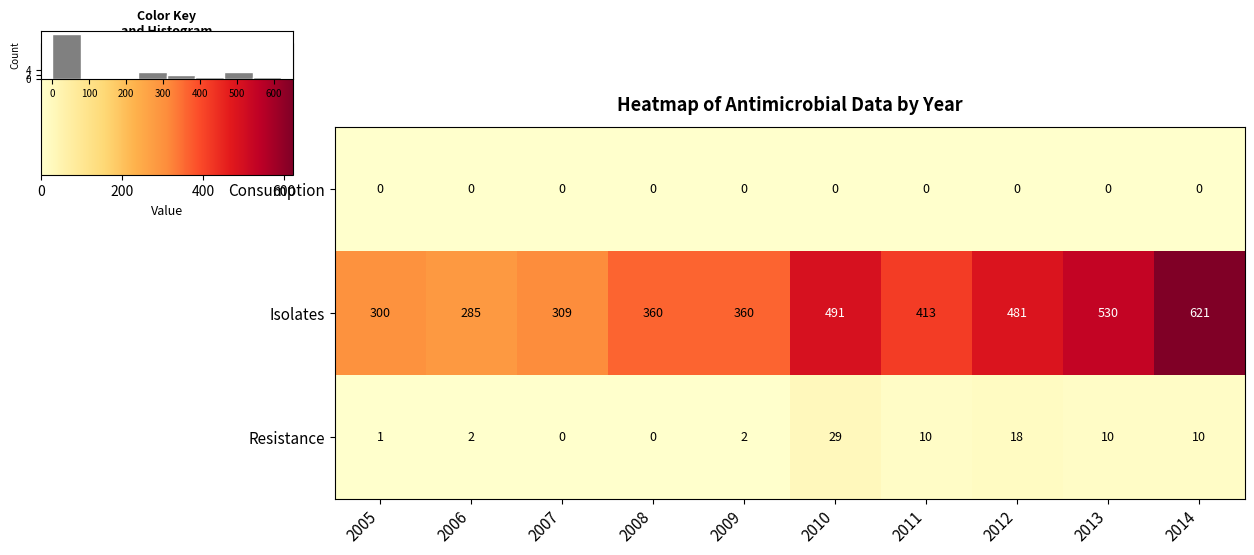

How many categories are shown in the chart?

10